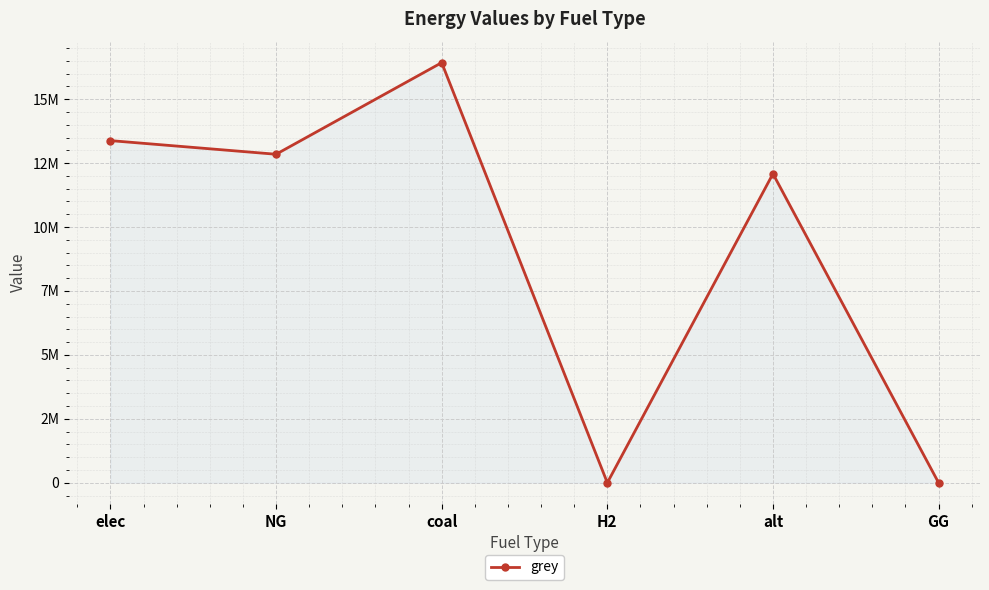

Rank the categories by value from lowest to highest.

H2, GG, alt, NG, elec, coal